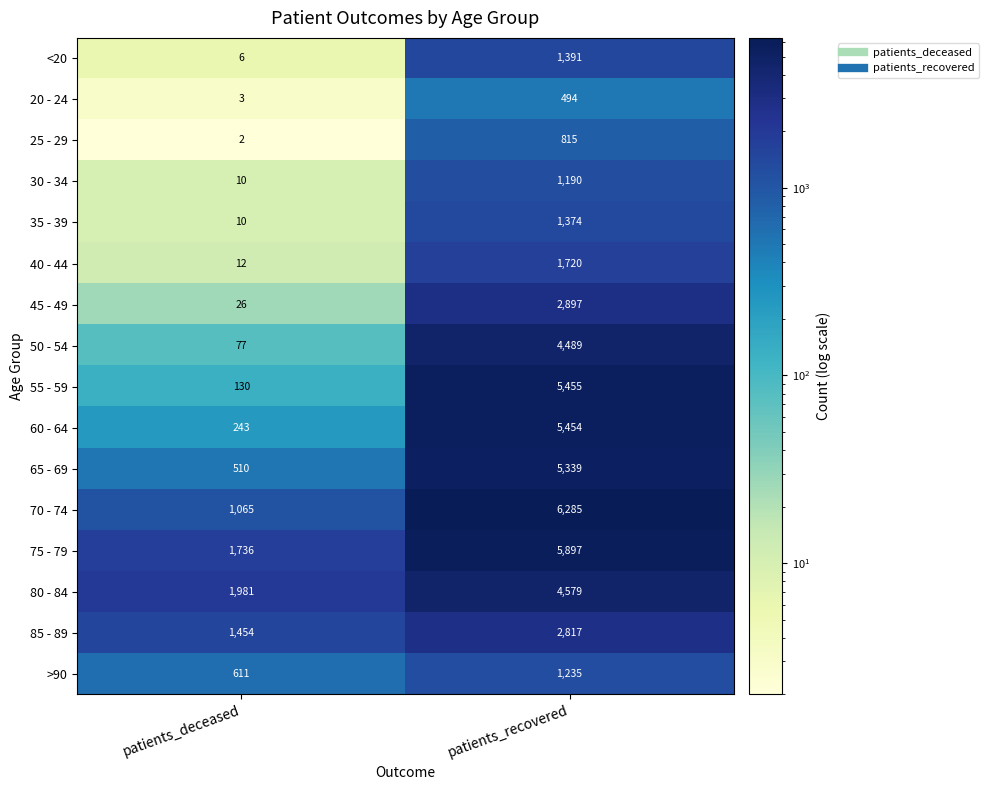

Which series changed the most between patients_deceased and patients_recovered?

55 - 59